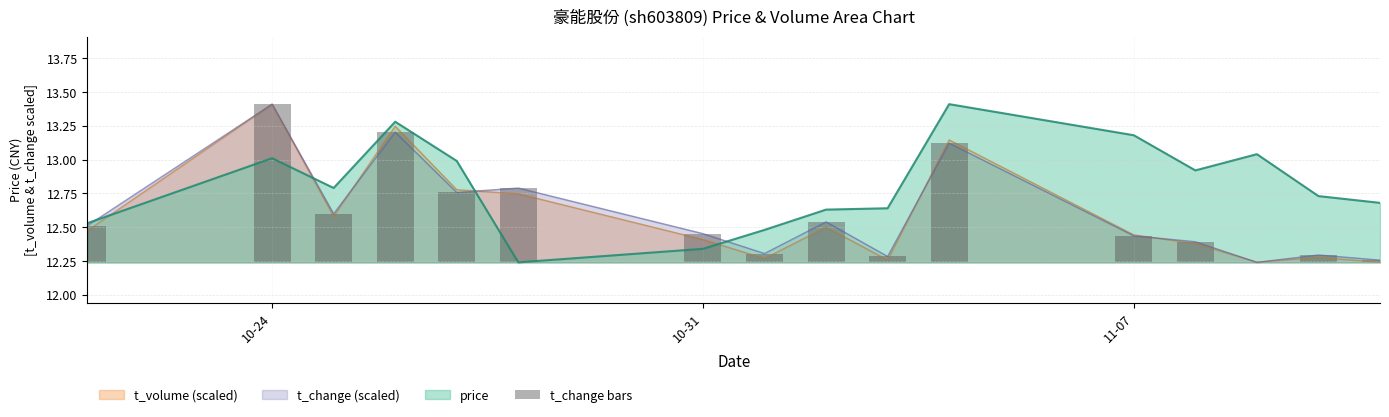

Which series ends up on top after the final intersection of price and t_volume (scaled)?

price